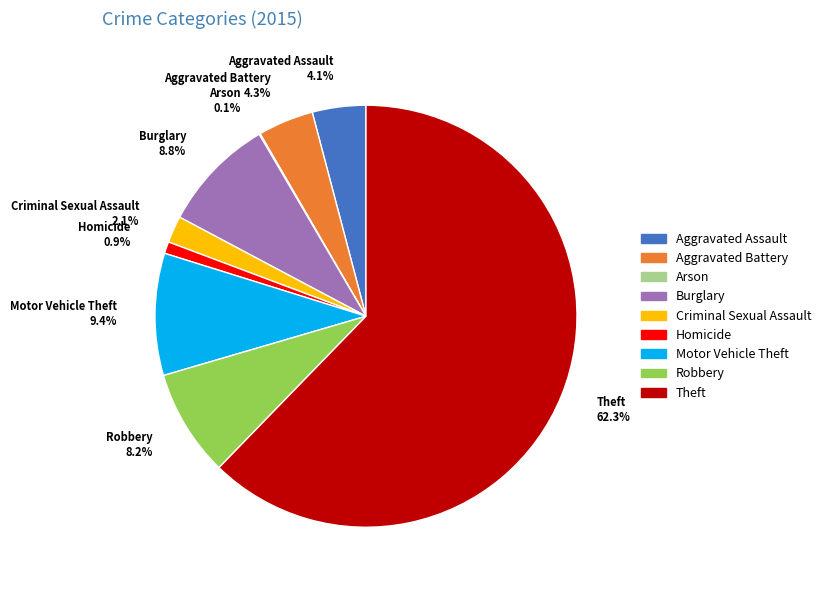

To the nearest percent, what is the average slice percentage?

11%